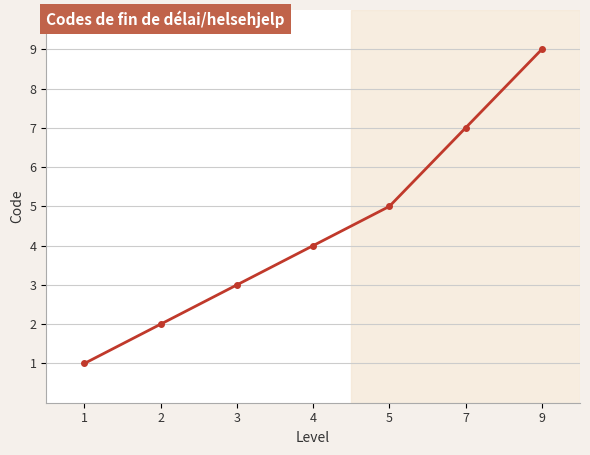

Where is the data nearest to the value 5?

5